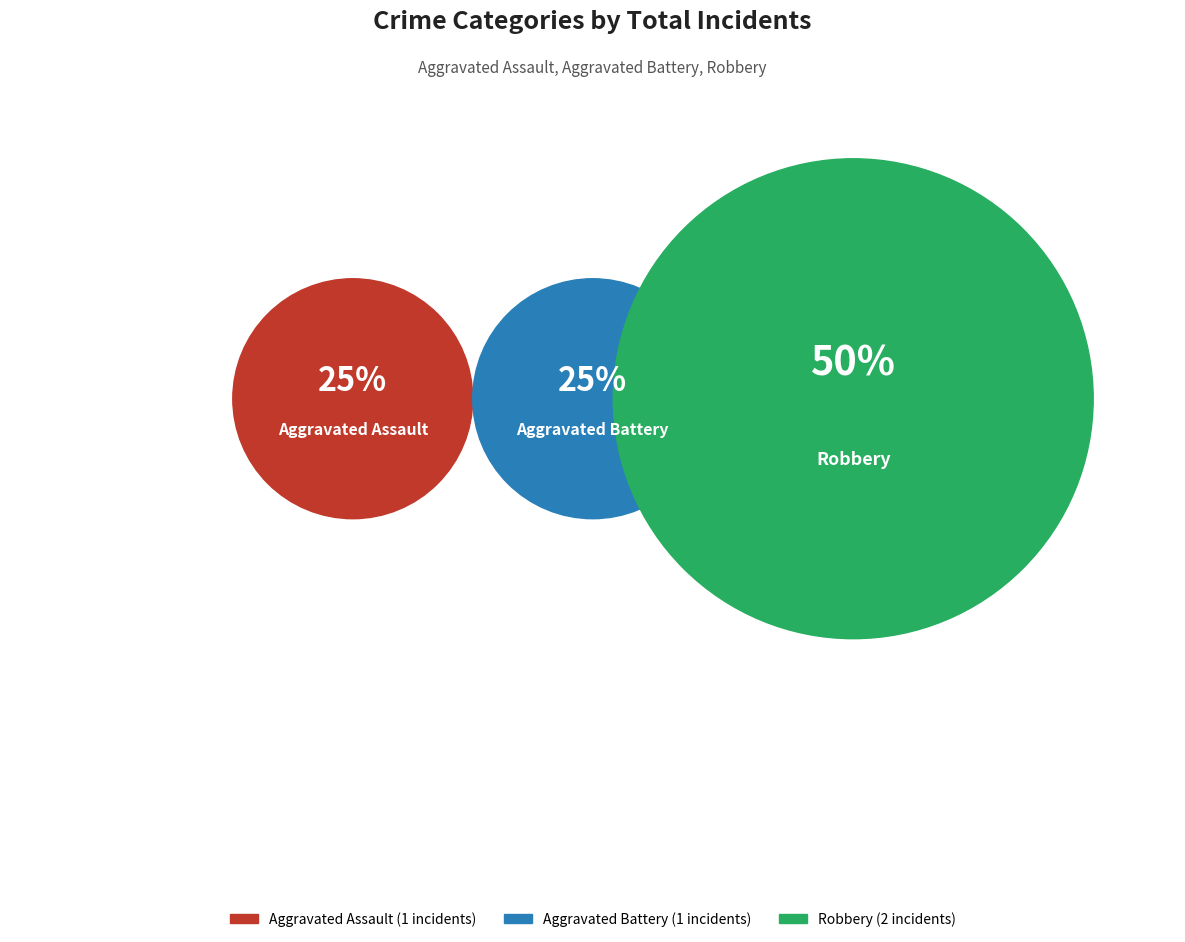

What percentage is the Robbery slice, to the nearest percent?

50%